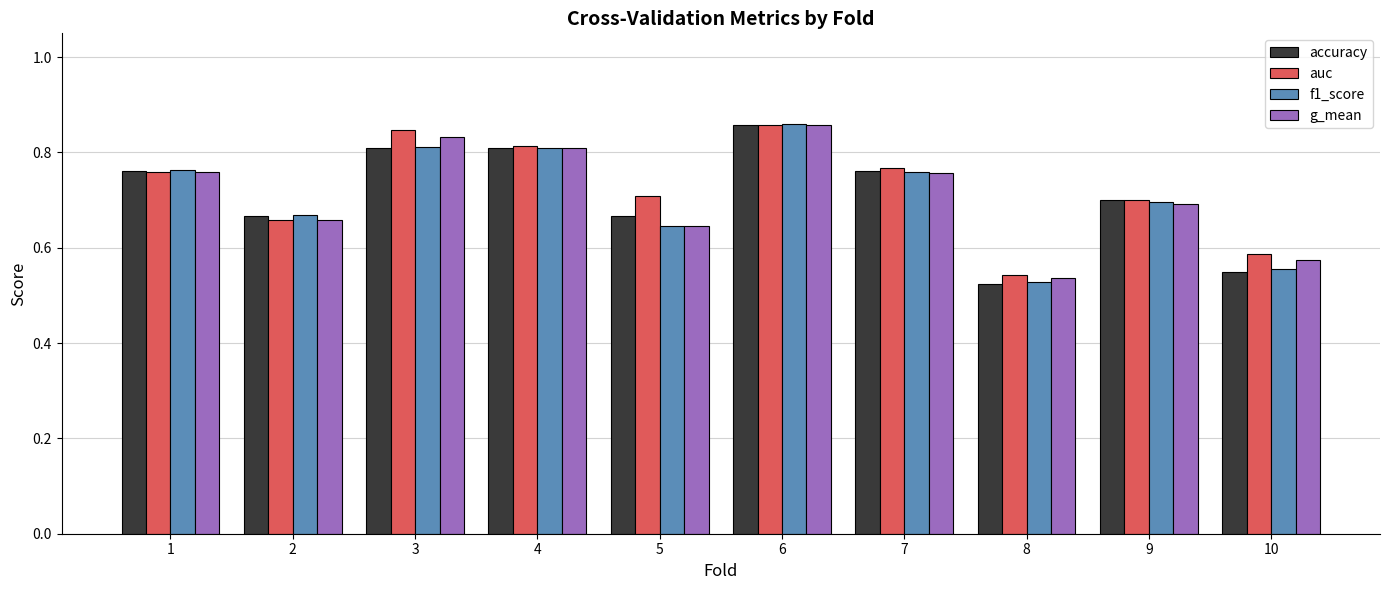

At how many categories does at least one series exceed 0?

10